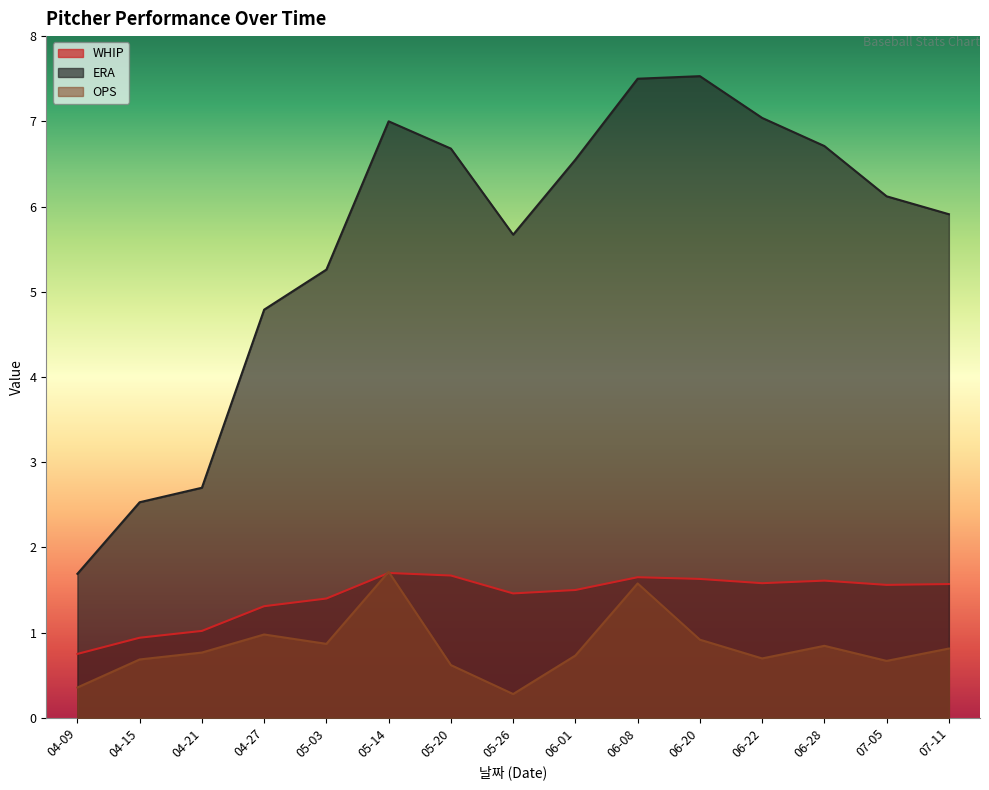

What is the total value across all series at 05-03?

7.5